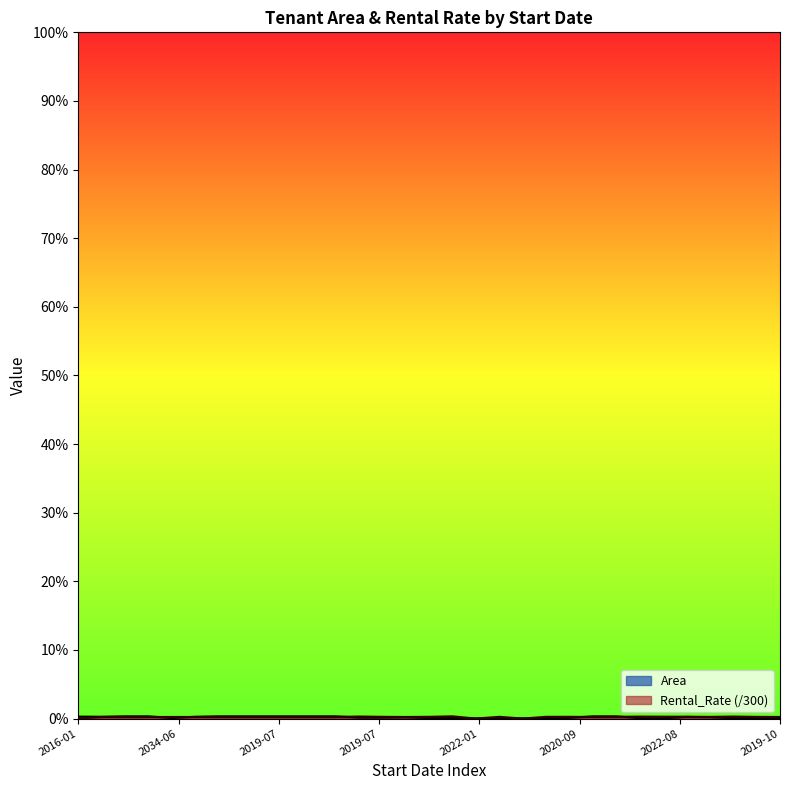

What is the label of the 20th point from the left?

2022-01